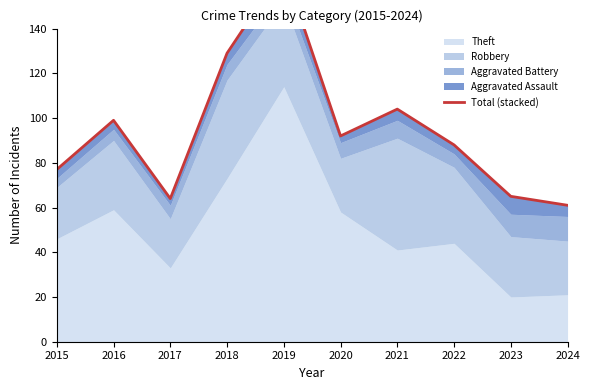

The value at 2024 is 61. True or false?

True